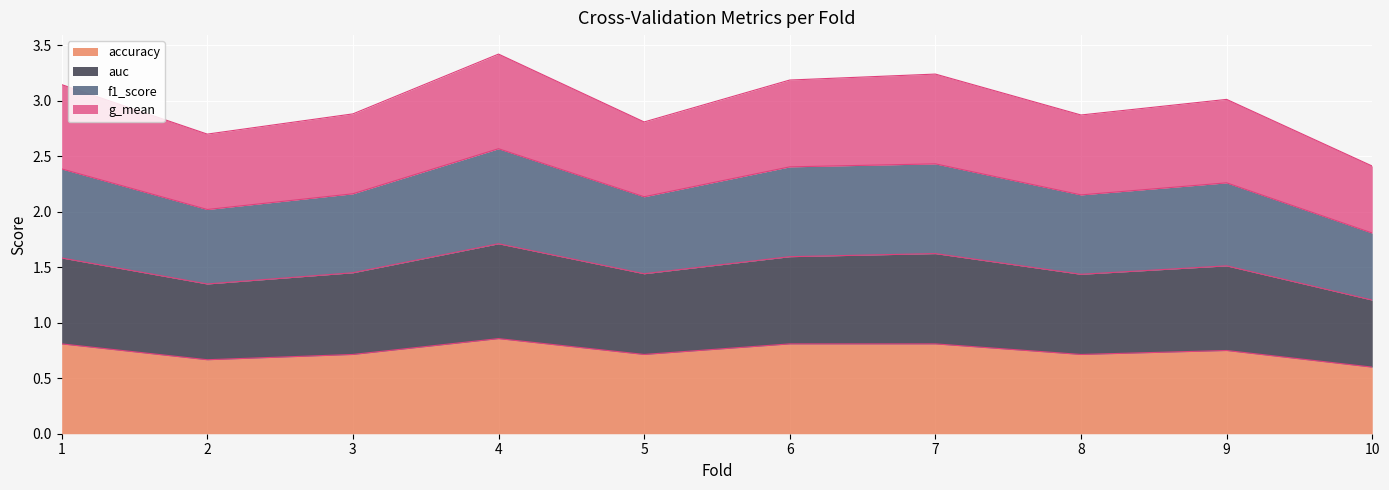

The value of accuracy at 6 is 0.8. True or false?

True